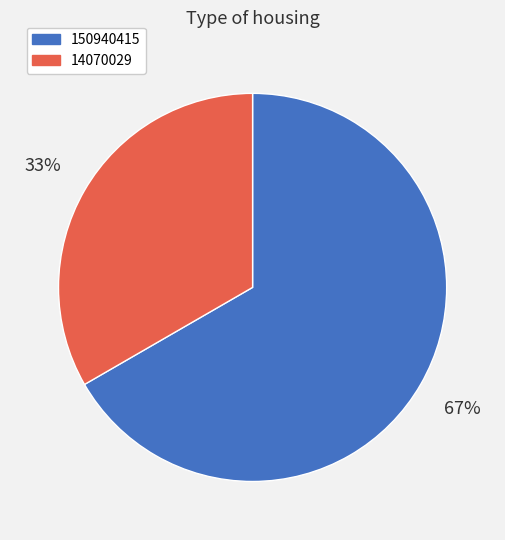

Which category accounts for the majority?

150940415